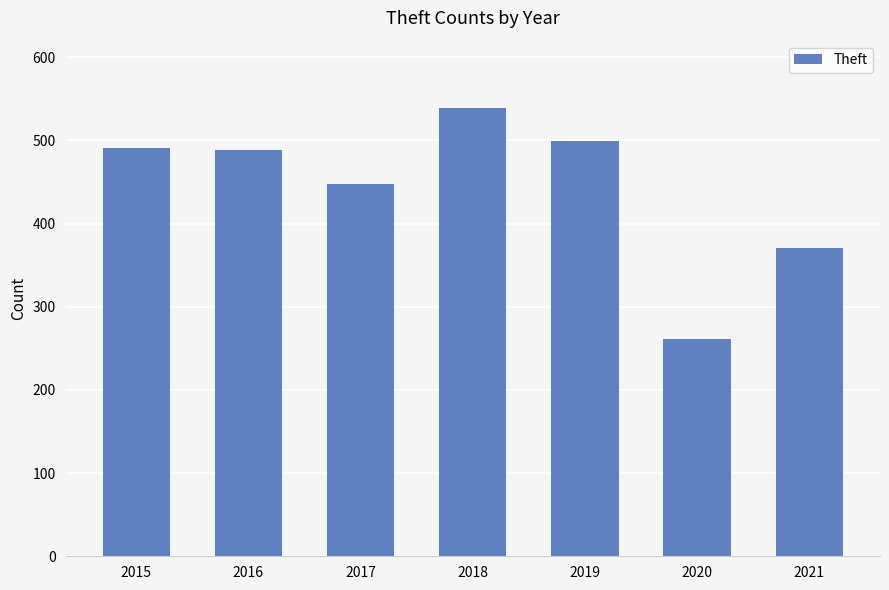

Does the chart contain any negative values?

No